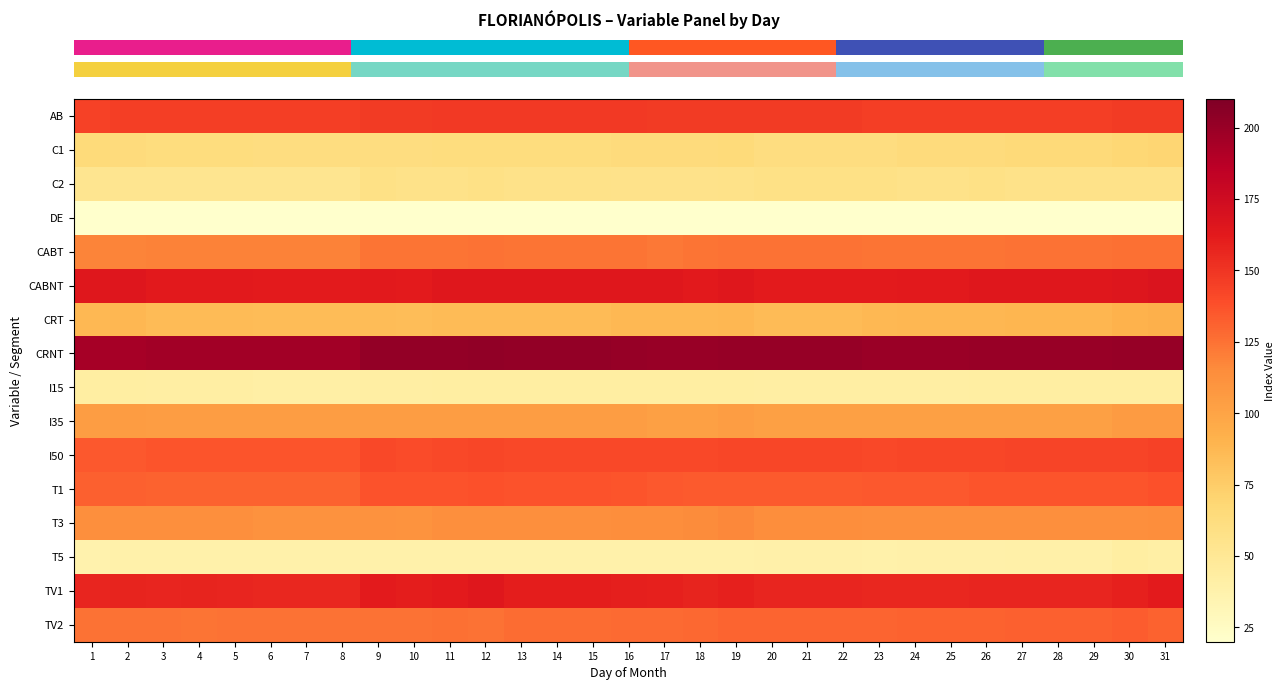

At how many categories does at least one series exceed 145?

31